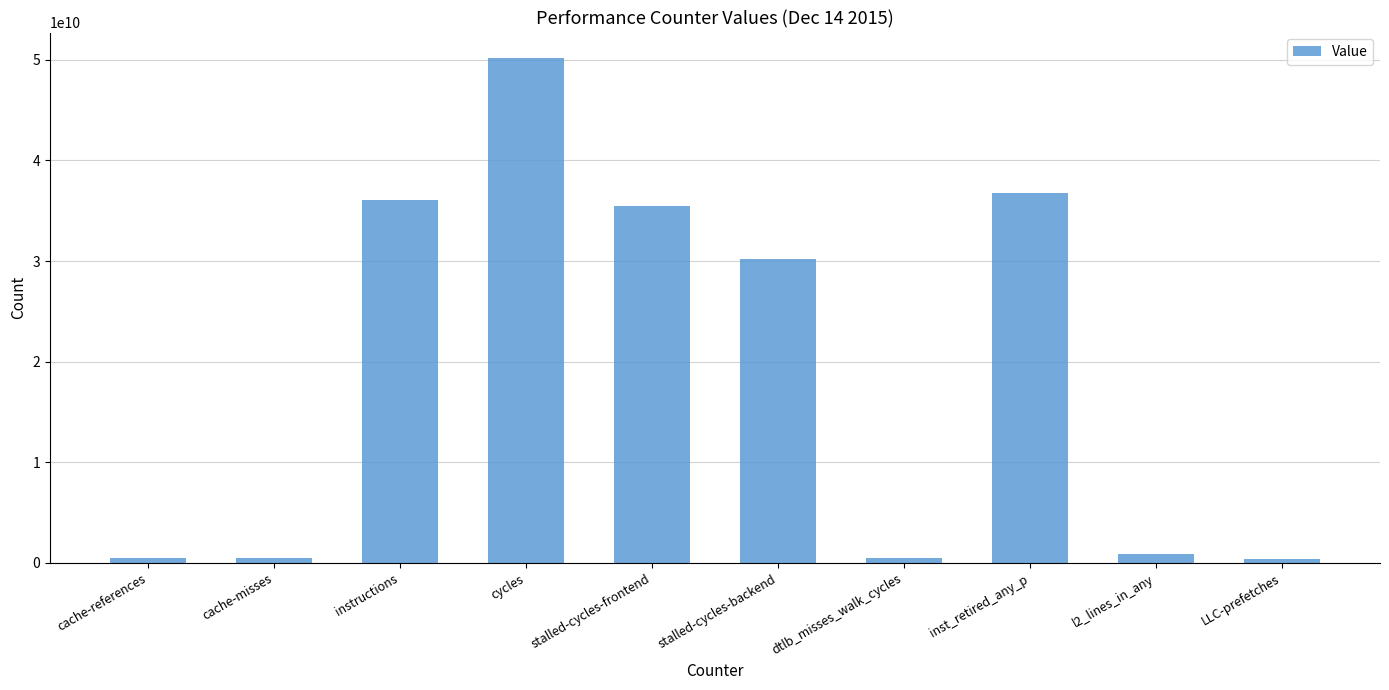

At which label is the value closest to 25294959243?

stalled-cycles-backend